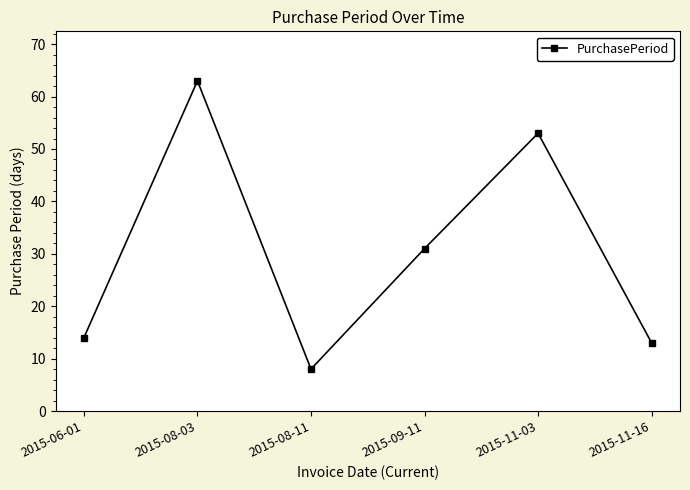

At which label is the value closest to 35?

2015-09-11